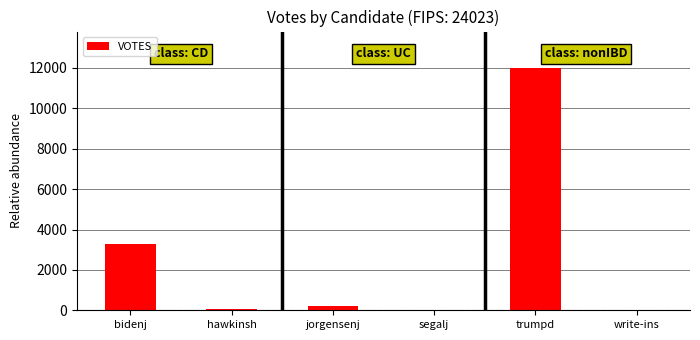

Where does the data first go above 212?

bidenj